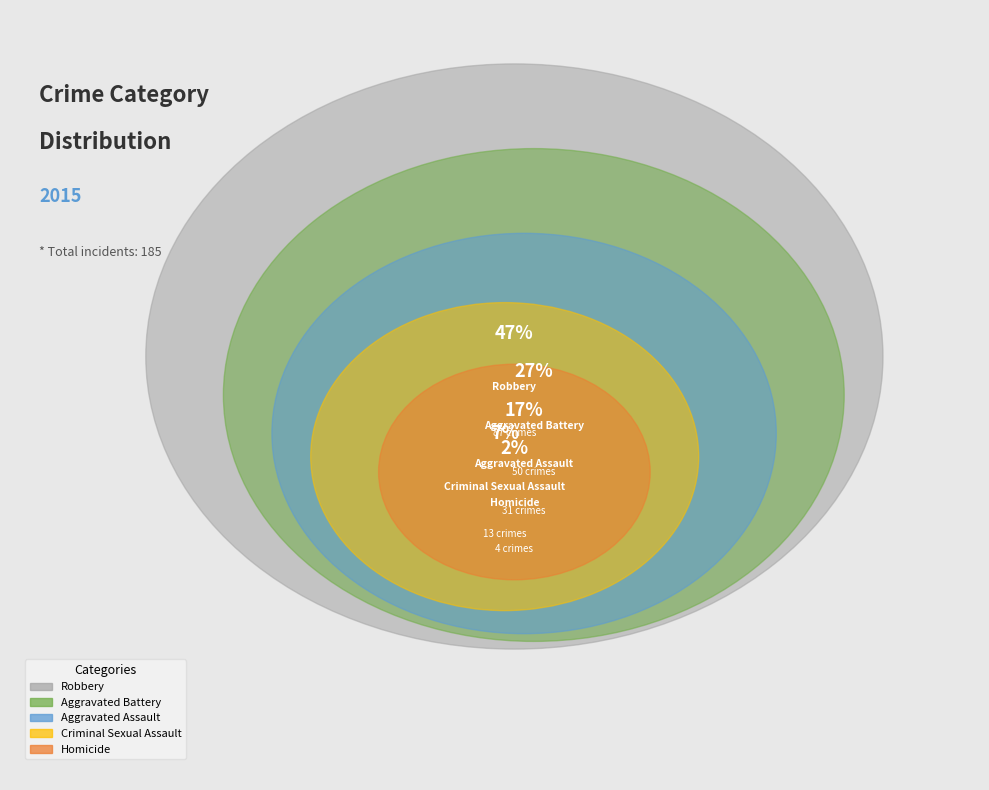

Combined, what portion of the pie is Homicide and Robbery?

49.2%